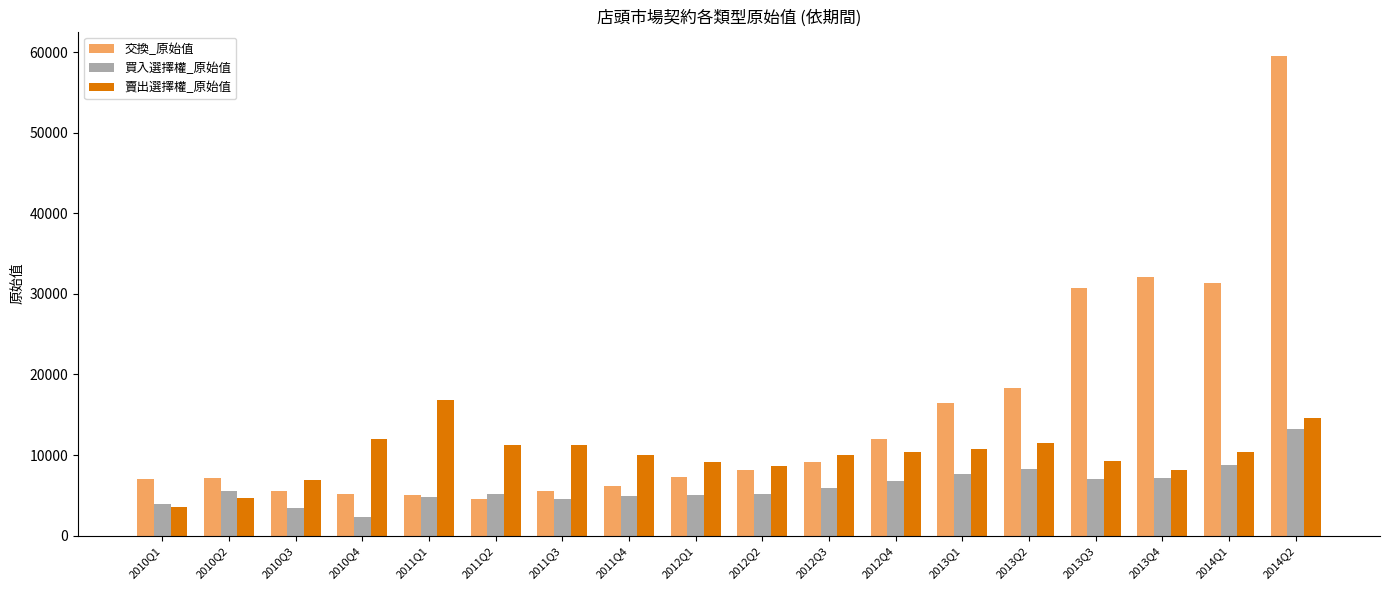

Is it true that 交換_原始值 equals 10265 at 2012Q1?

False